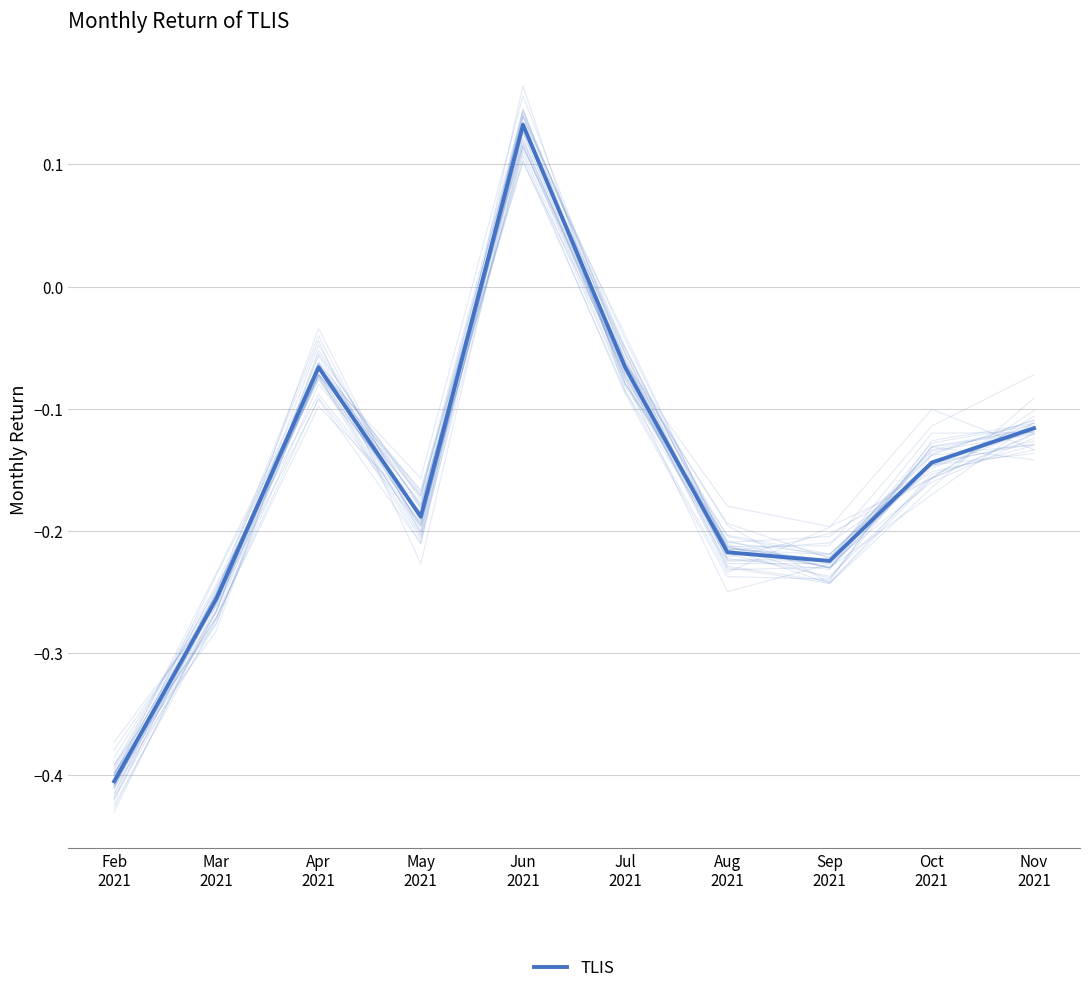

At which label is the value closest to 0?

Apr
2021